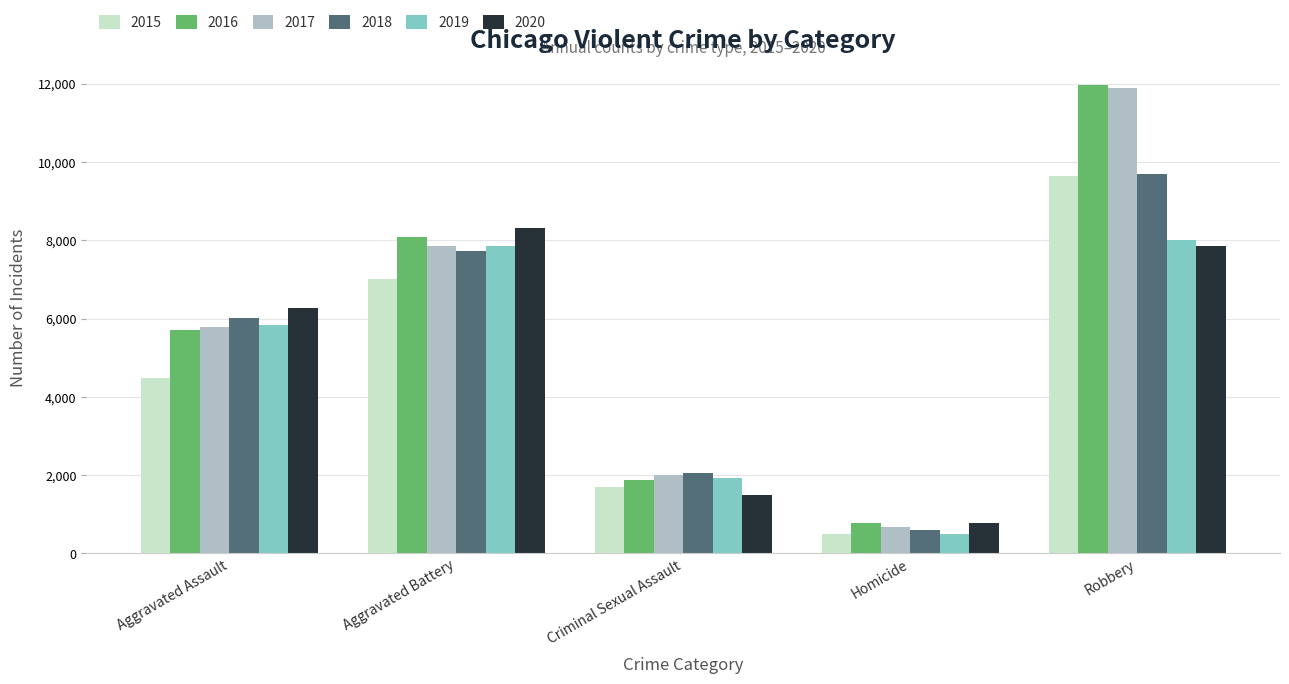

How many bars are there in total?

30